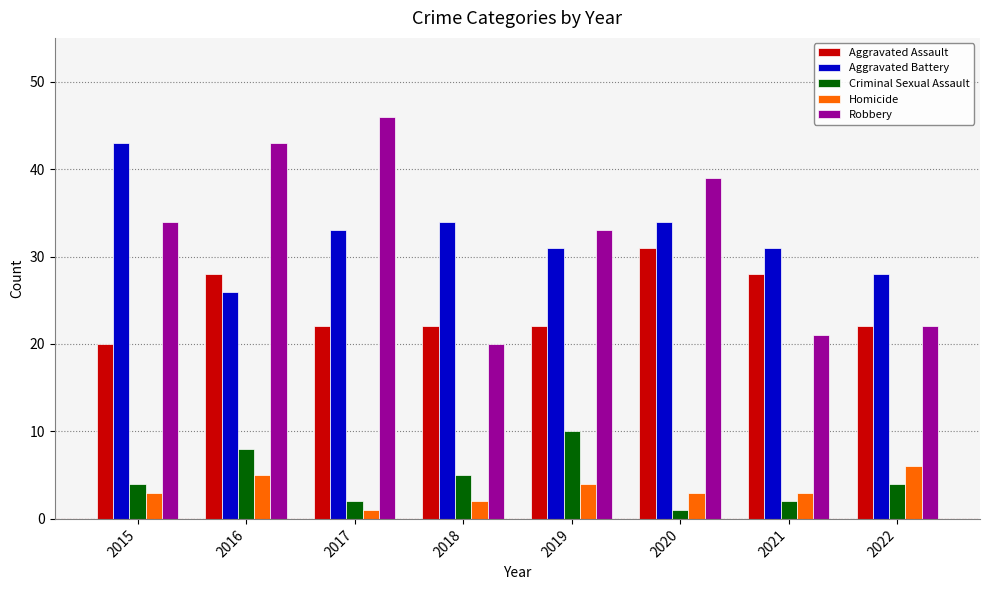

Reading left to right, what are all the values shown in this chart?

Aggravated Assault: 2015=20	2016=28	2017=22	2018=22	2019=22	2020=31	2021=28	2022=22
Aggravated Battery: 2015=43	2016=26	2017=33	2018=34	2019=31	2020=34	2021=31	2022=28
Criminal Sexual Assault: 2015=4	2016=8	2017=2	2018=5	2019=10	2020=1	2021=2	2022=4
Homicide: 2015=3	2016=5	2017=1	2018=2	2019=4	2020=3	2021=3	2022=6
Robbery: 2015=34	2016=43	2017=46	2018=20	2019=33	2020=39	2021=21	2022=22